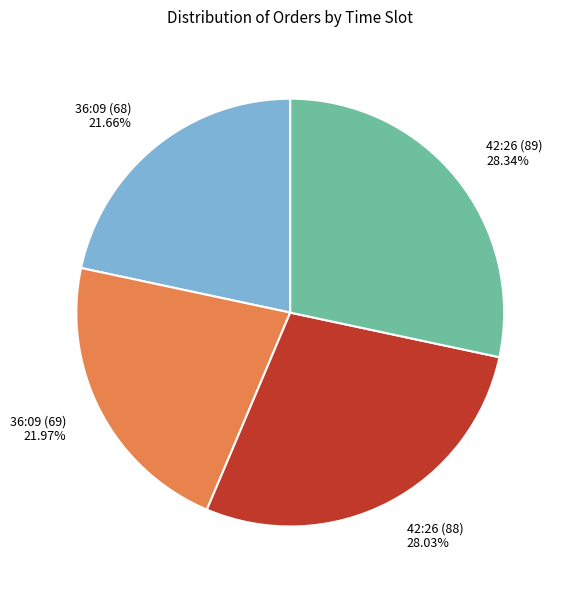

What percentage is NOT represented by 42:26 (89)?

71.7%